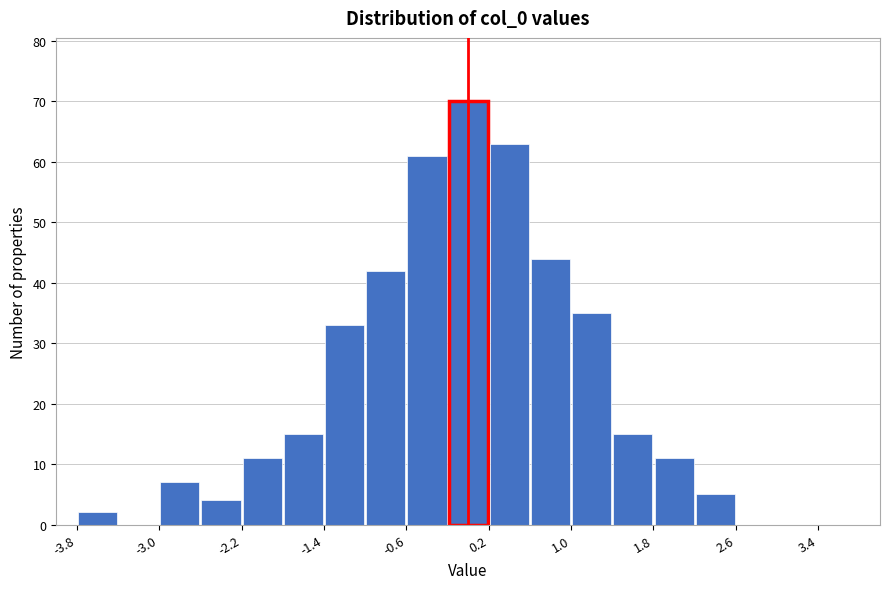

Reading left to right, transcribe this chart: for each bar, give the range it covers on the x-axis and its height. The values are not printed on the chart, so give them approximately, as read against the axis.

-3.8 to -3.4: 2
-3.4 to -3.0: 0
-3.0 to -2.6: 7
-2.6 to -2.2: 4
-2.2 to -1.8: 11
-1.8 to -1.4: 15
-1.4 to -1.0: 33
-1.0 to -0.6: 42
-0.6 to -0.2: 61
-0.2 to 0.2: 70
0.2 to 0.6: 63
0.6 to 1.0: 44
1.0 to 1.4: 35
1.4 to 1.8: 15
1.8 to 2.2: 11
2.2 to 2.6: 5
2.6 to 3.0: 0
3.0 to 3.4: 0
3.4 to 3.8: 0